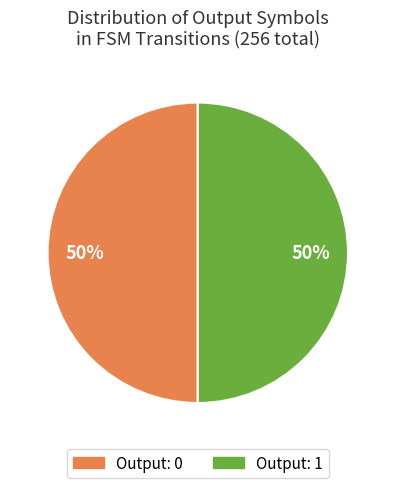

To the nearest percent, what portion does Output: 1 represent?

50%